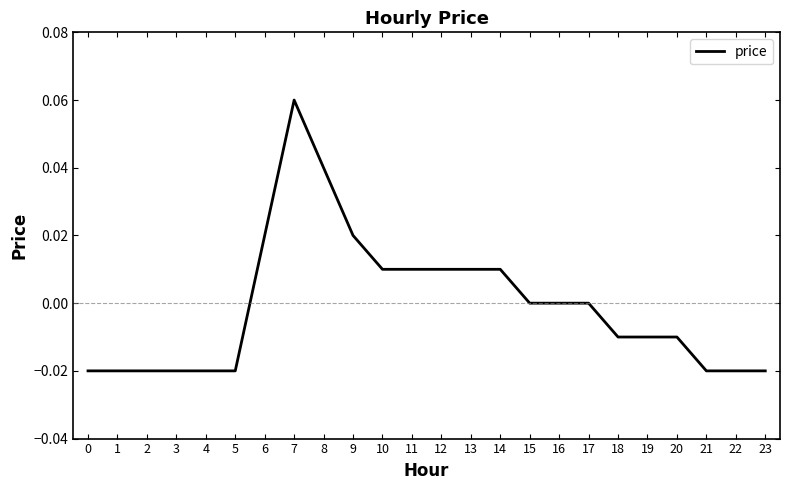

At which category does the chart reach its peak across all series?

7